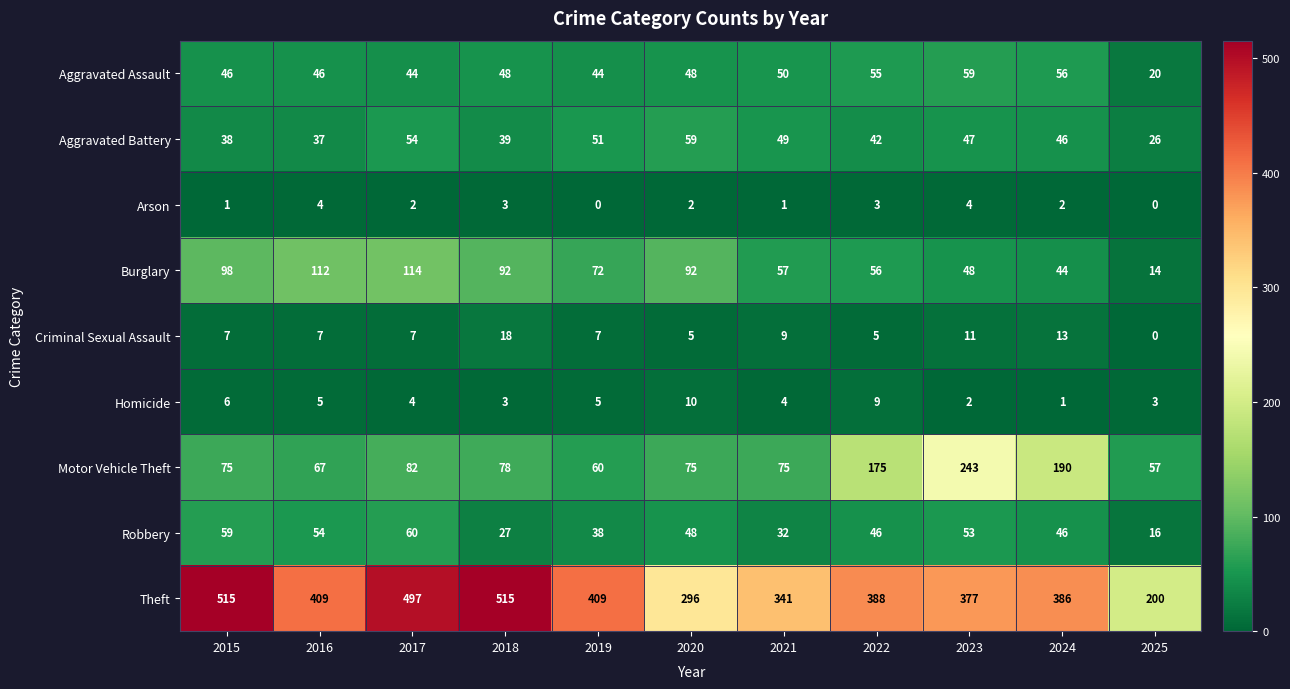

What is the spread (max minus min) of values at 2023?

375